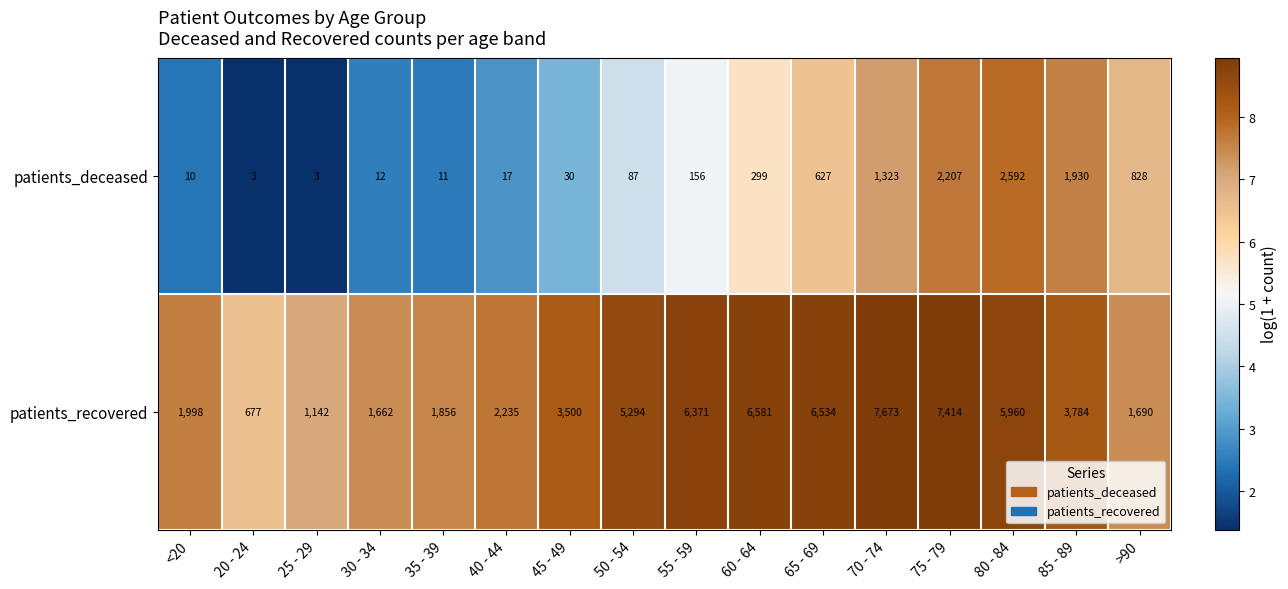

The value of patients_deceased at 20 - 24 is 1. True or false?

False